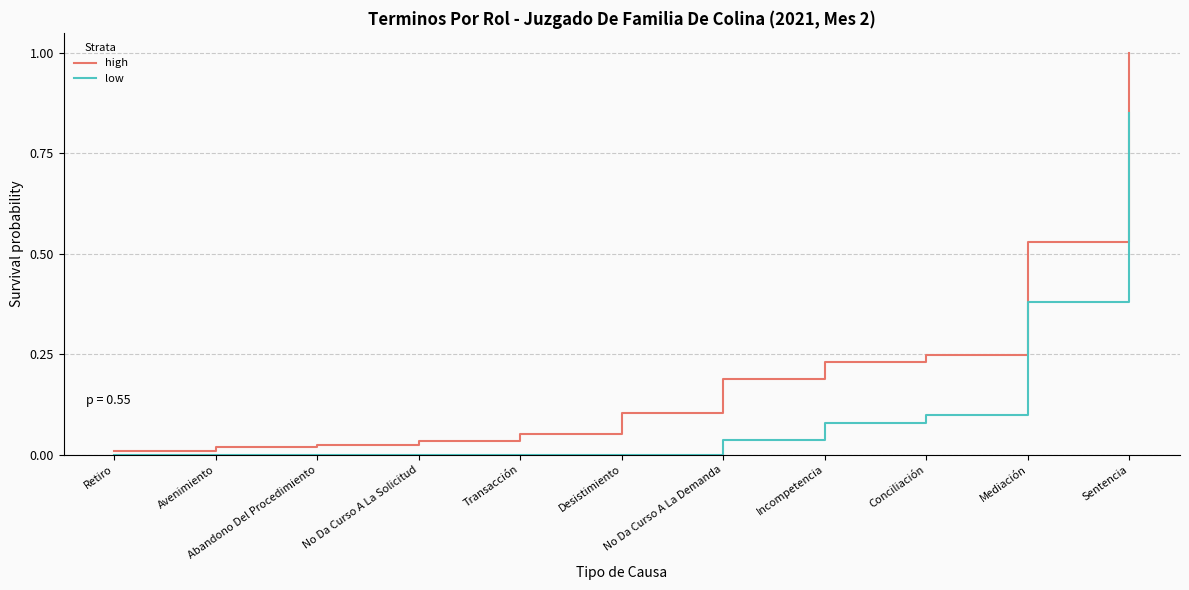

True or false: high and low cross at least once.

False